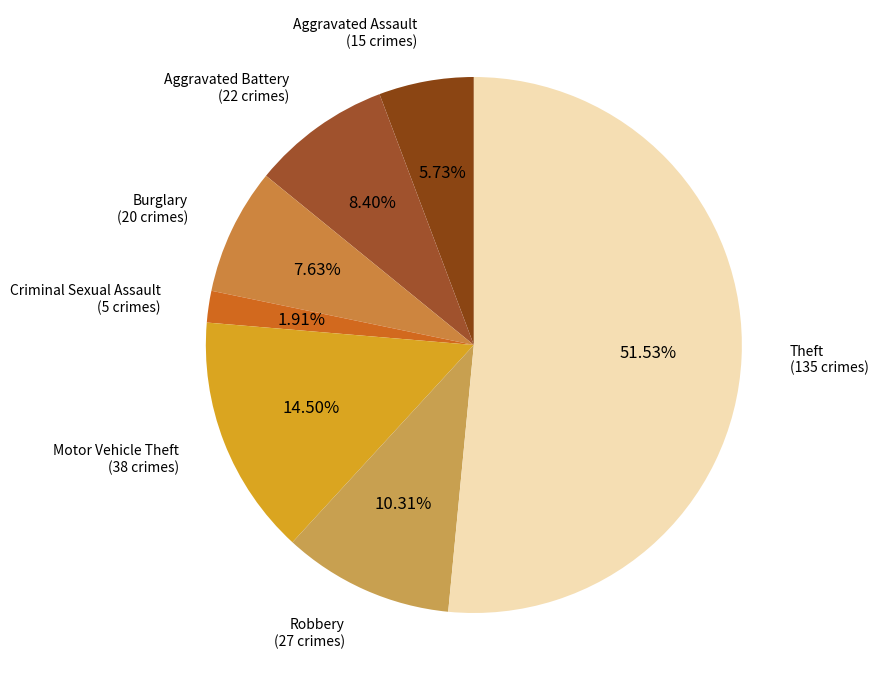

How many slices are in this pie chart?

7